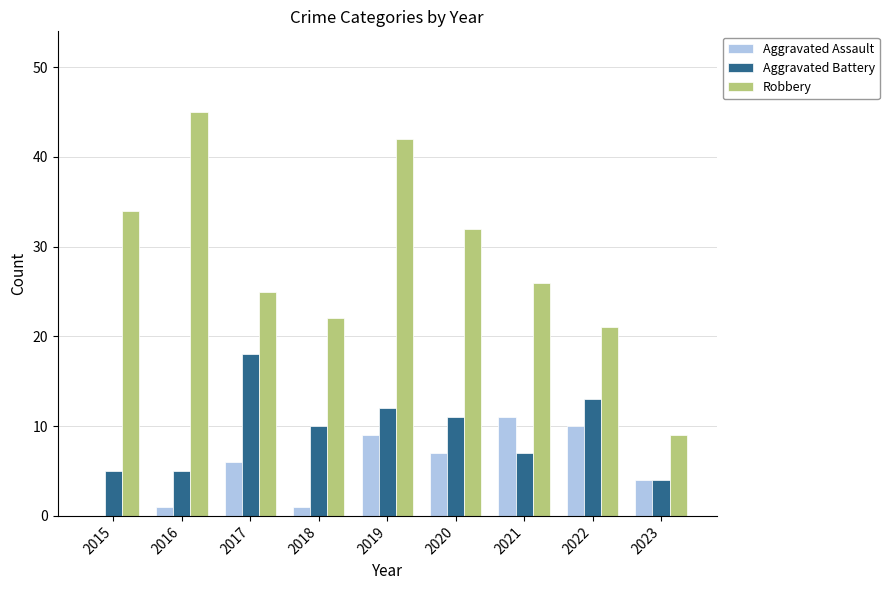

Between 2017 and 2018, which series saw the biggest shift?

Aggravated Battery